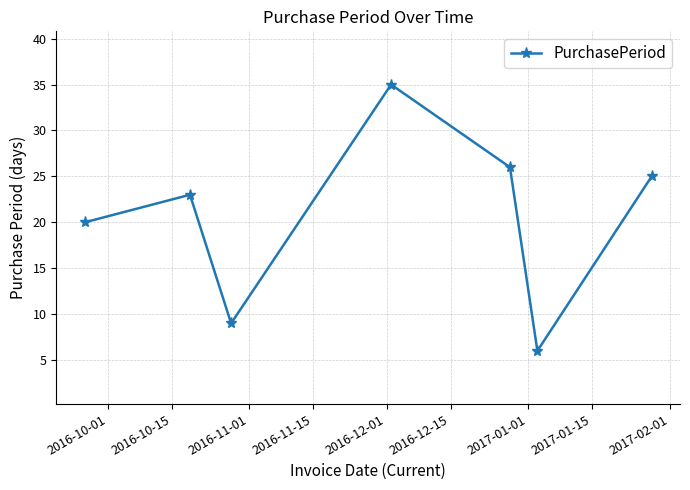

How many categories are shown in the chart?

7